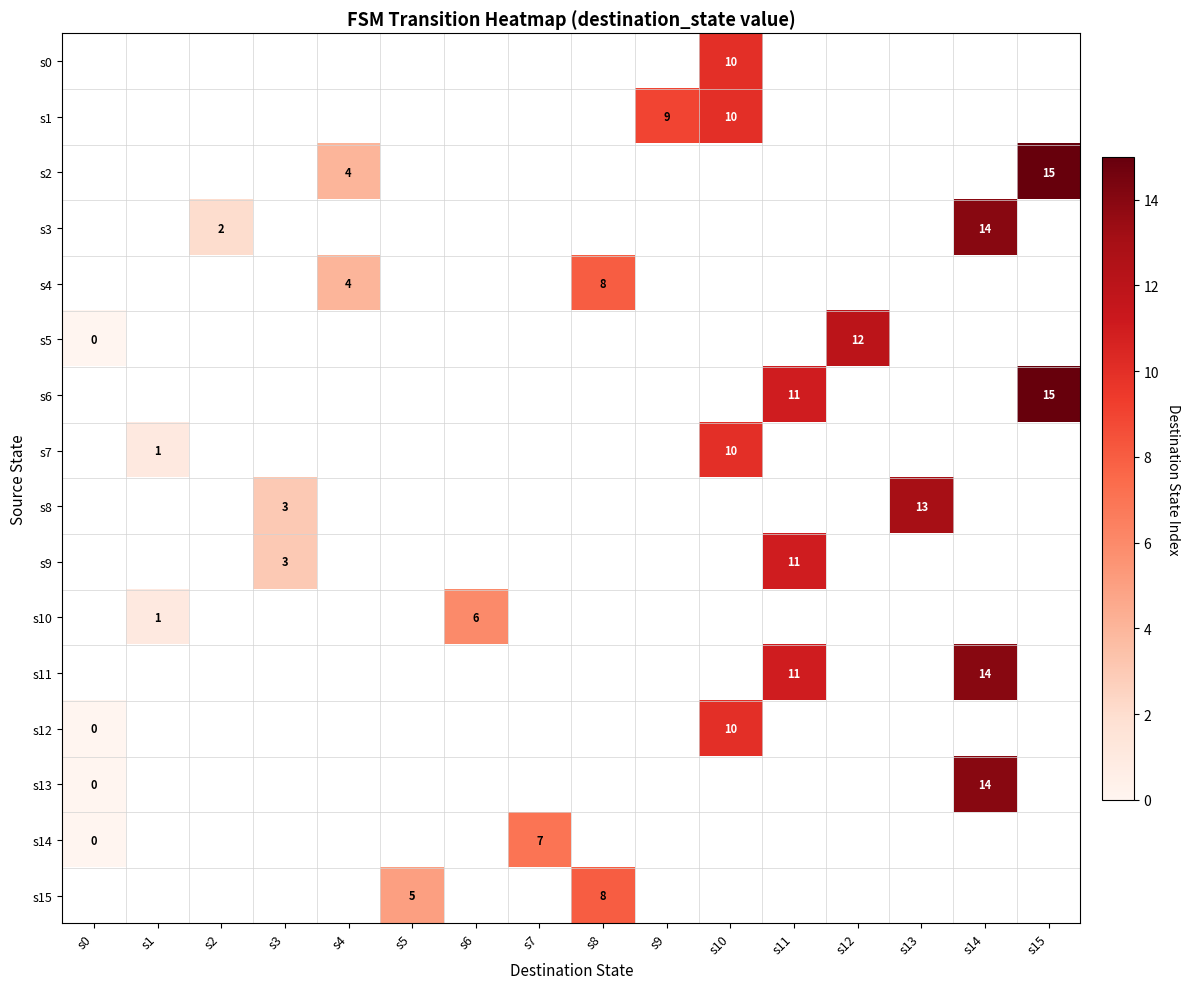

The value of s1 at s9 is 9. True or false?

True